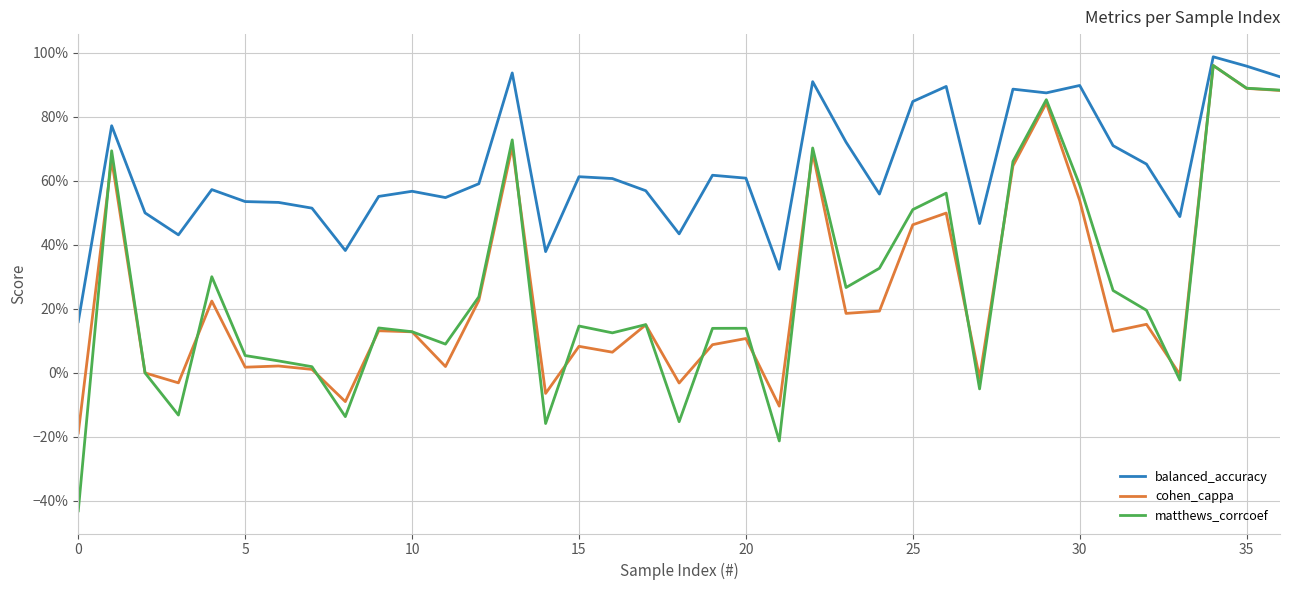

True or false: balanced_accuracy and cohen_cappa intersect in this chart.

False